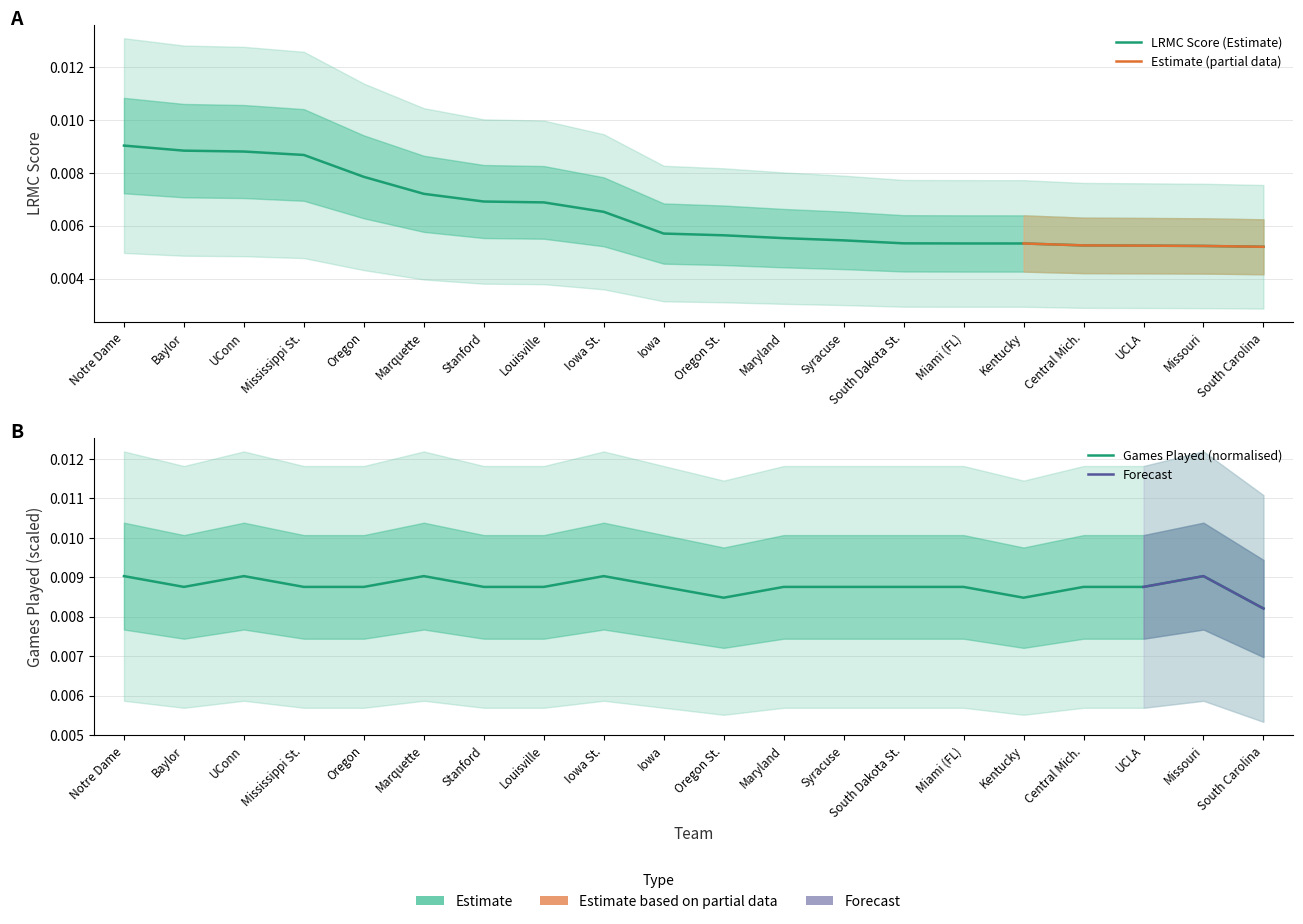

True or false: the data shows 0.0 at Oregon.

True